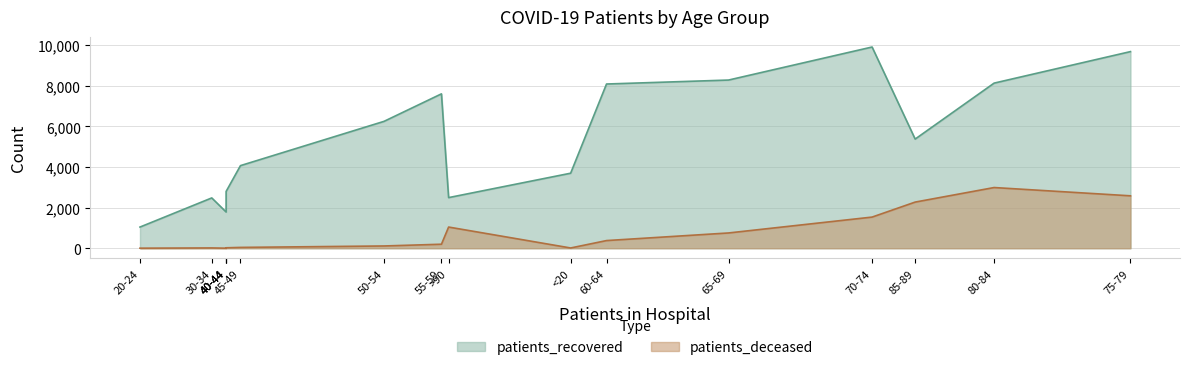

What is the difference between the second highest and minimum values in the patients_deceased series?

2580